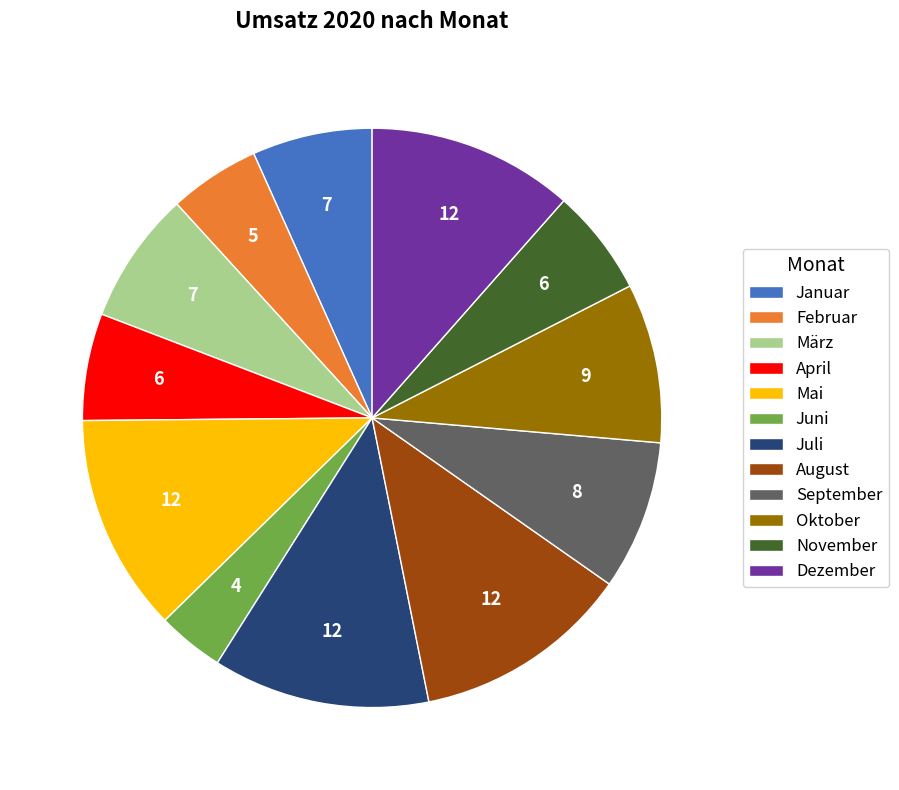

Which slice is the smallest?

Juni